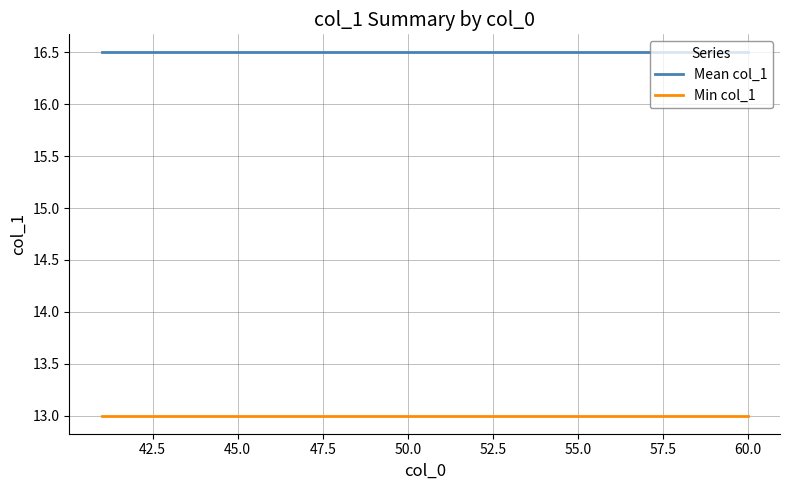

Rank the series by their average value, from highest to lowest.

Mean col_1, Min col_1